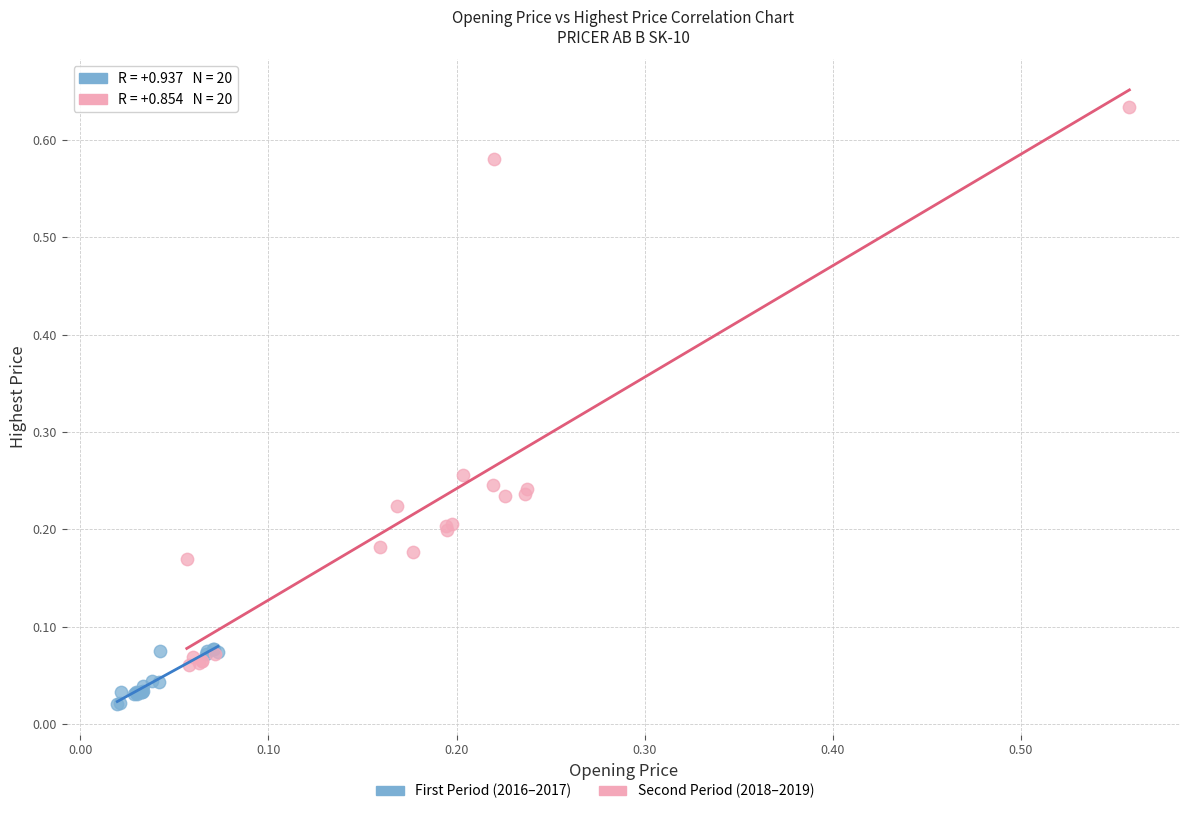

Which series reaches the minimum Y coordinate?

First Period (2016–2017)